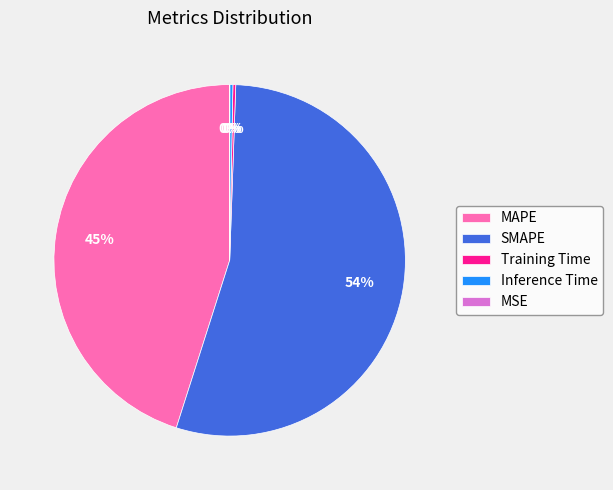

Does SMAPE represent more than half of the total?

Yes